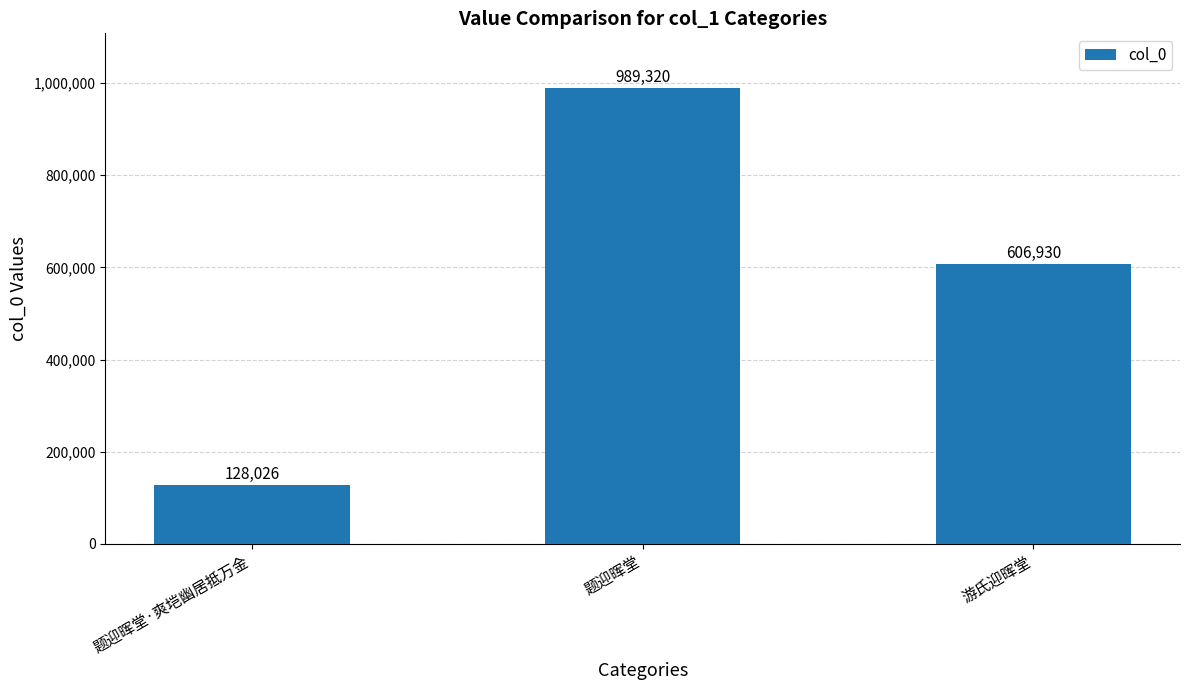

What is the approximate value at 题迎晖堂·爽垲幽居抵万金, to the nearest 10?

128030